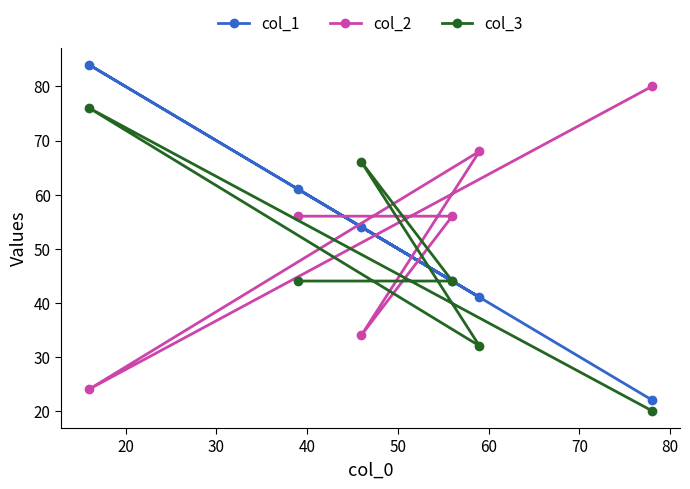

How many values in the col_3 series are below 44?

2